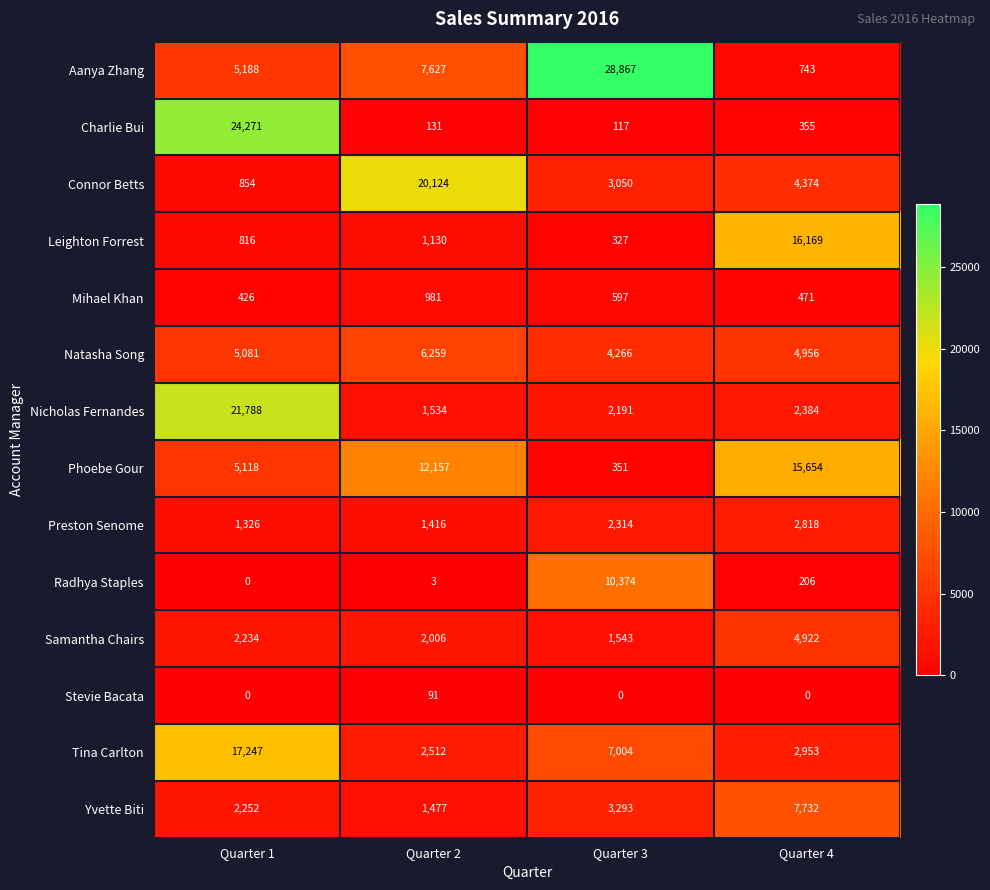

True or false: Aanya Zhang has a value of 743 at Quarter 4.

True